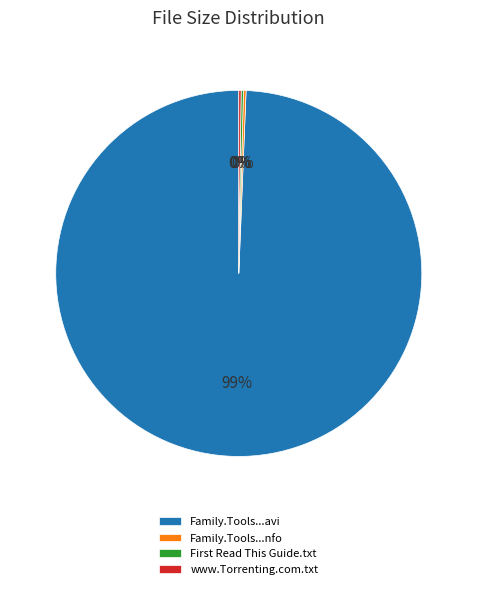

Which category has the biggest portion of the pie?

Family.Tools...avi